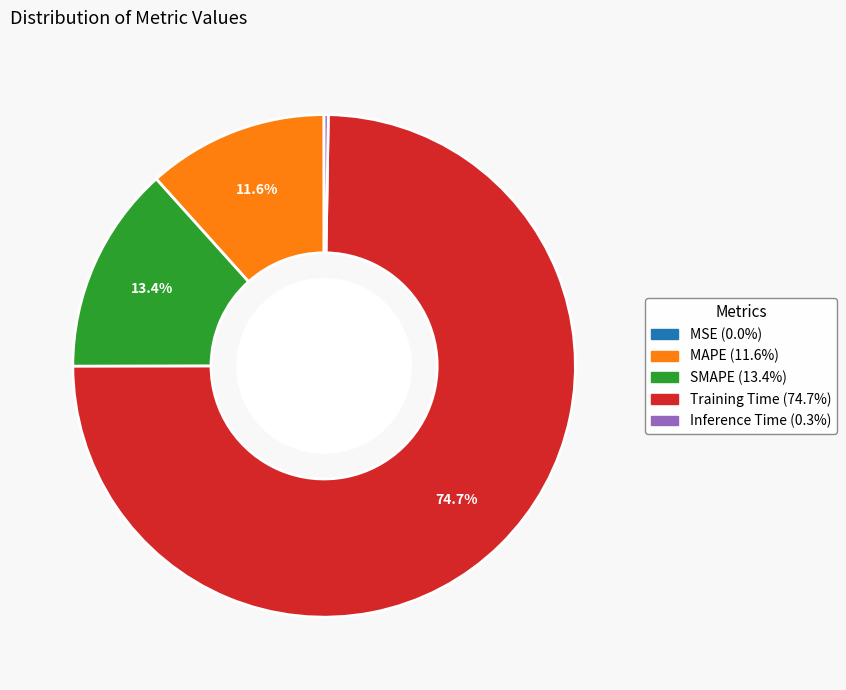

Which has a higher value, SMAPE or Training Time?

Training Time